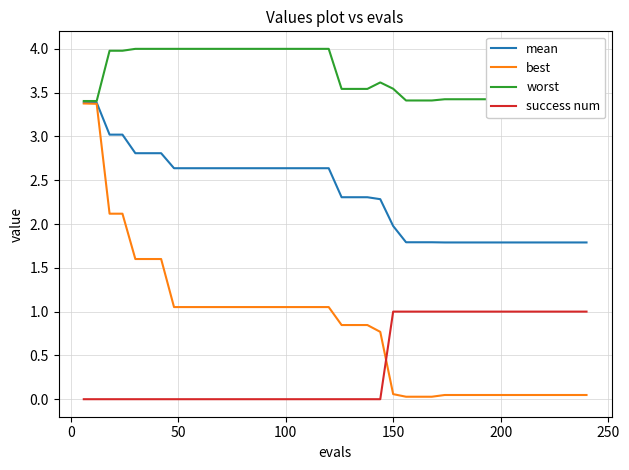

True or false: success num and worst cross at least once.

False